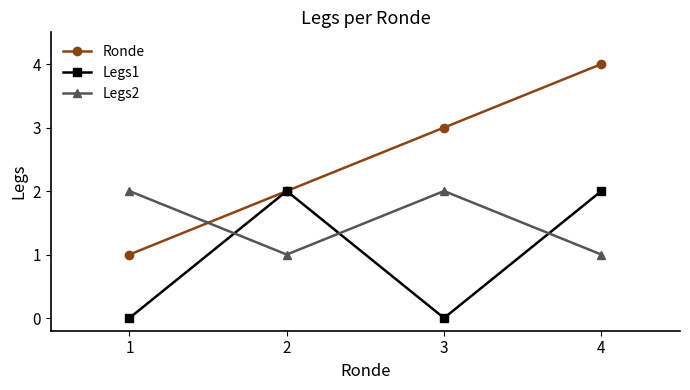

True or false: Ronde and Legs2 cross at least once.

True